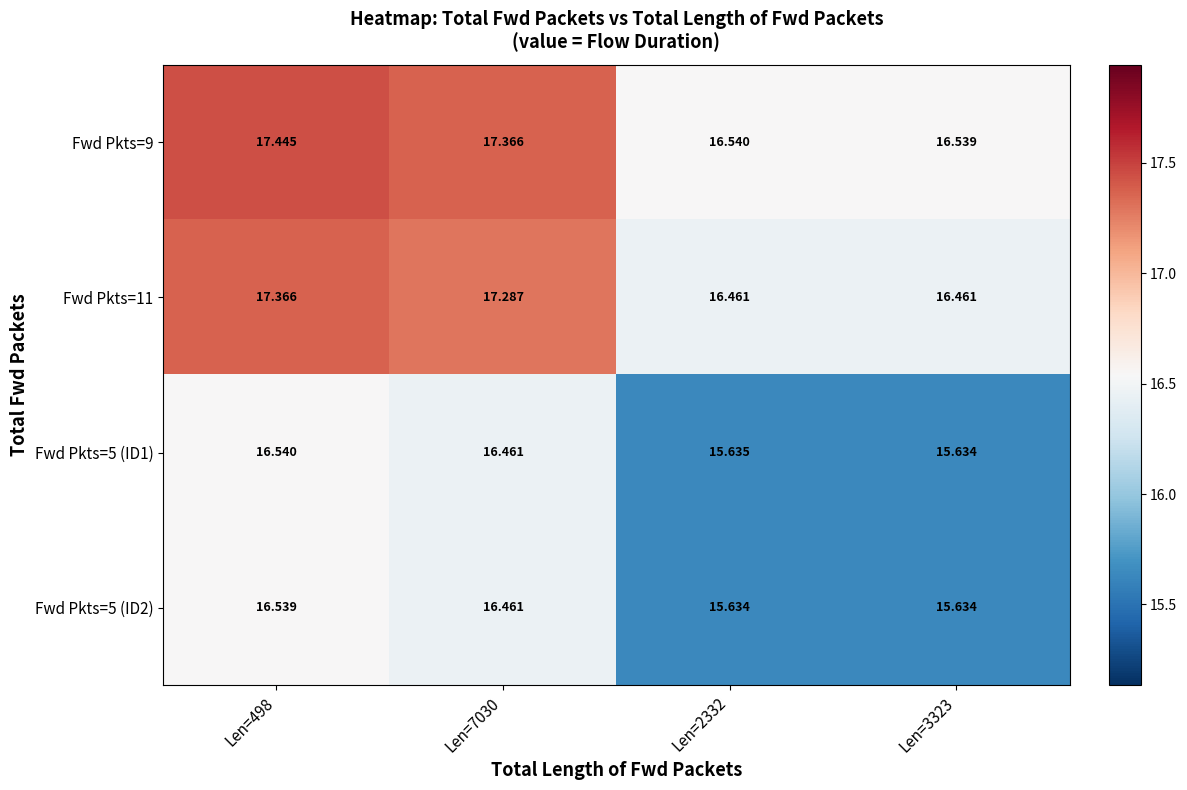

How many data points in Fwd Pkts=9 are less than 17?

2